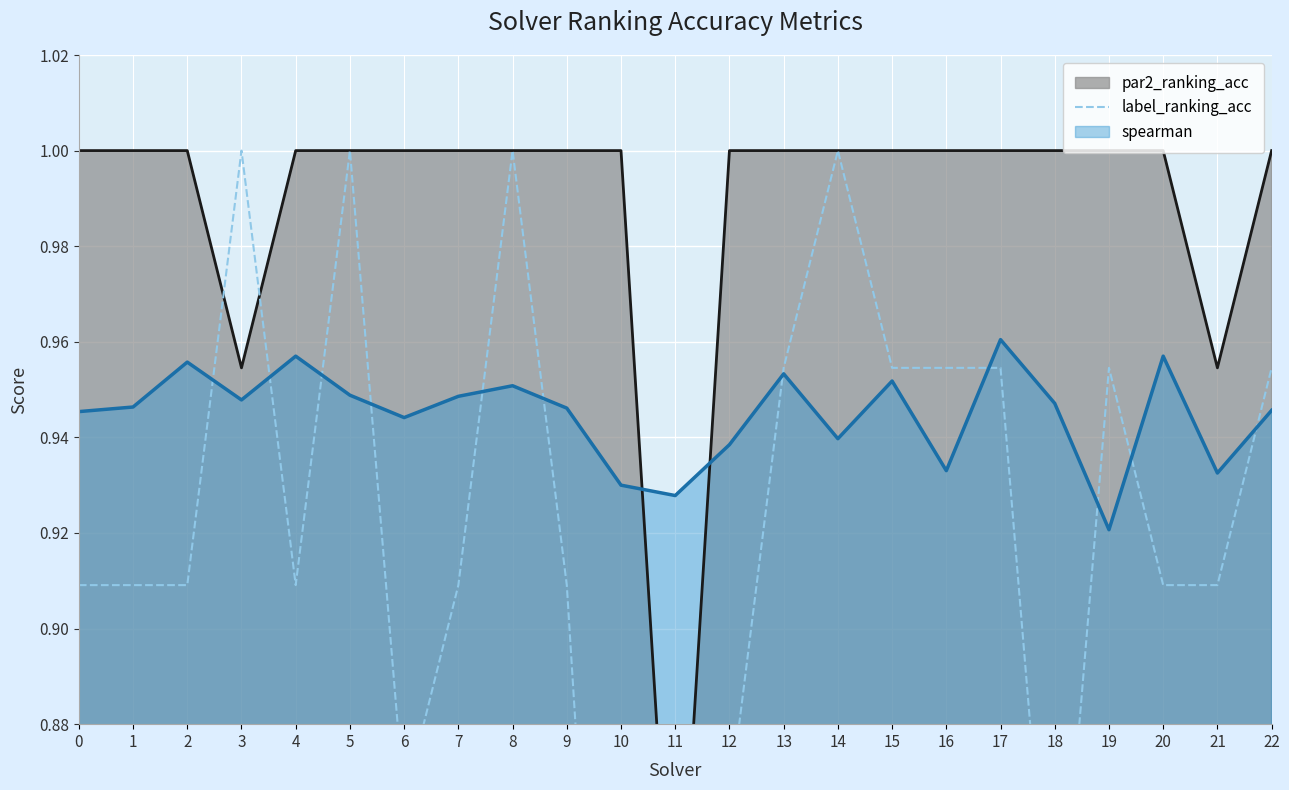

Reading left to right, what are all the values shown in this chart?

0.9	0.9	0.9	1.0	0.9	1.0	0.9	0.9	1.0	0.9	0.7	0.9	0.9	1.0	1.0	1.0	1.0	1.0	0.8	1.0	0.9	0.9	1.0